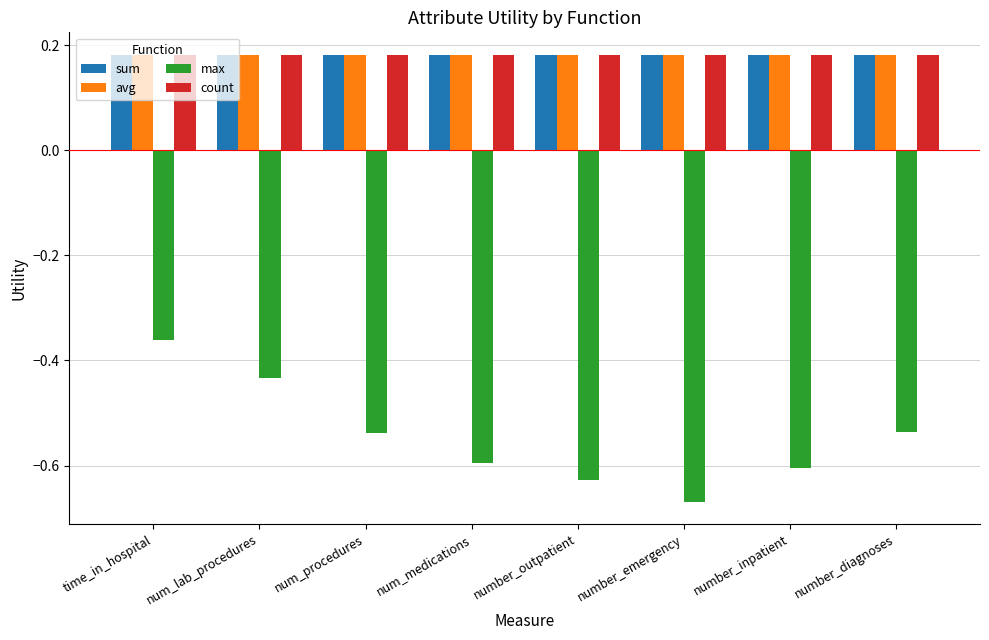

What is the sum of the count values at time_in_hospital and num_procedures?

0.4